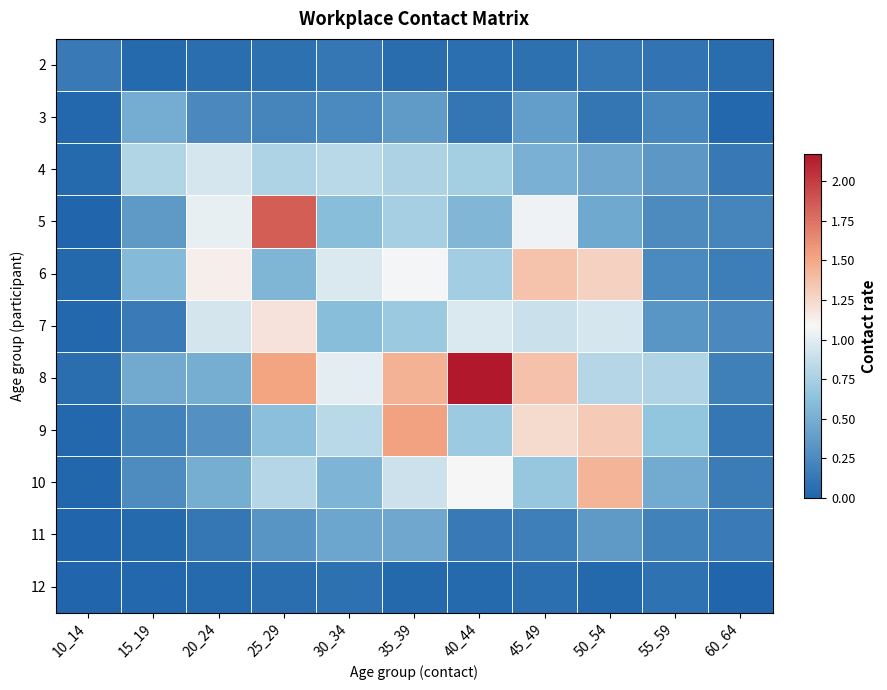

At how many categories does at least one series exceed 1?

7